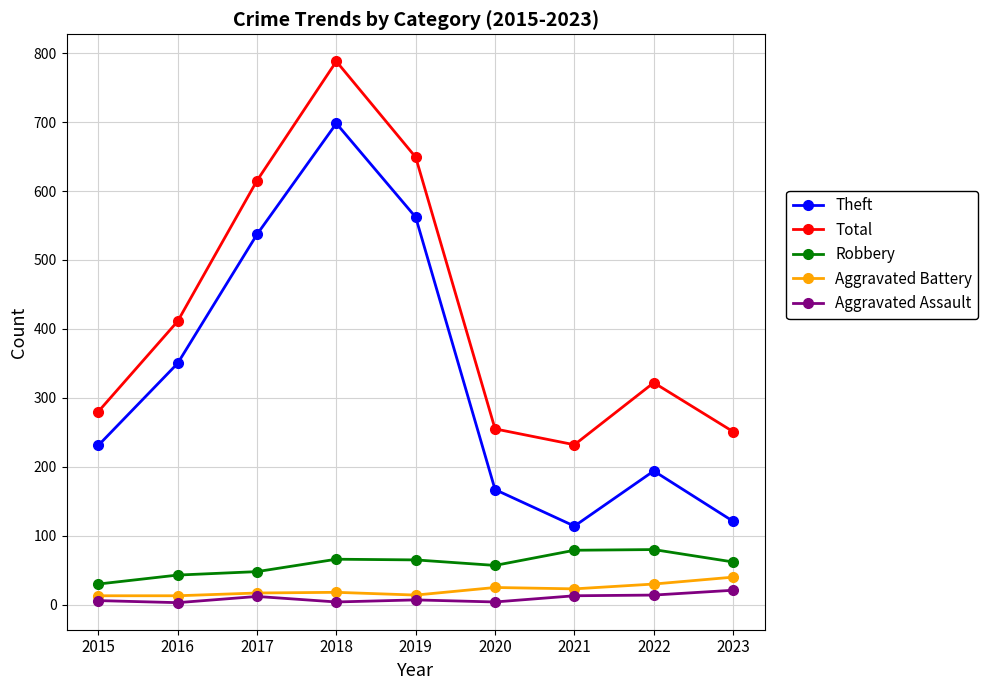

Is it true that Robbery equals 84 at 2020?

False